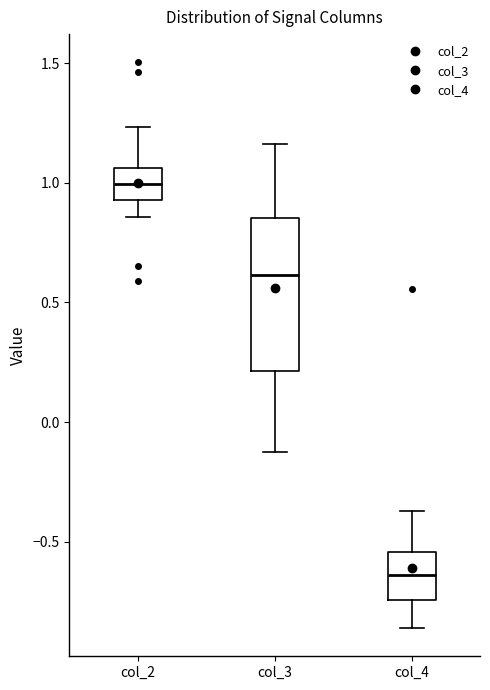

Reading left to right, transcribe this box plot: for each box, give where its median line is, the range the box spans, and where its two whiskers end, as read against the y-axis. The values are not printed on the chart, so give them approximately, as read against the axis.

col_2: median 1.00, box 0.95 to 1.05, whiskers 0.85 to 1.25
col_3: median 0.60, box 0.20 to 0.85, whiskers -0.10 to 1.15
col_4: median -0.65, box -0.75 to -0.55, whiskers -0.85 to -0.35